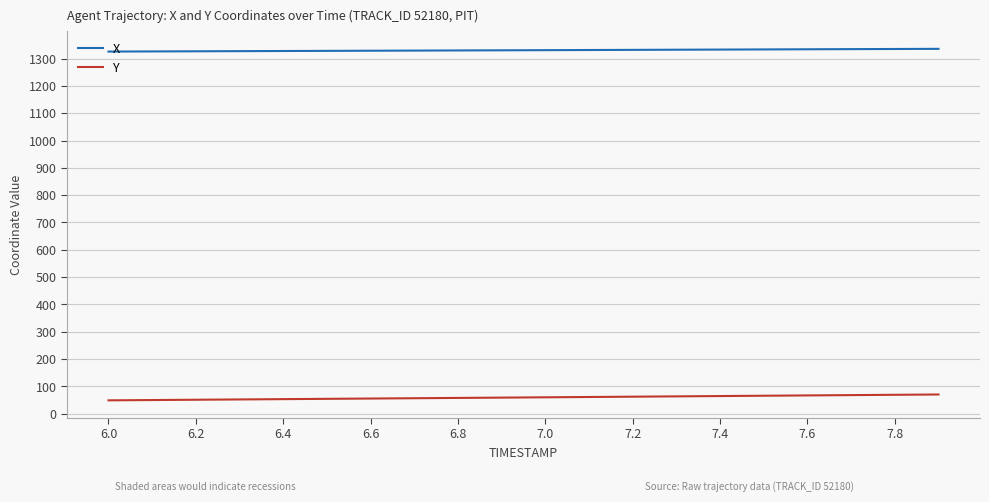

Rank the series by their average value, from lowest to highest.

Y, X